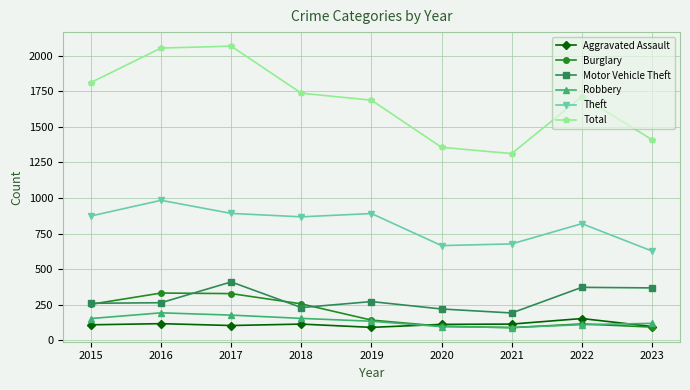

True or false: Total and Burglary intersect in this chart.

False